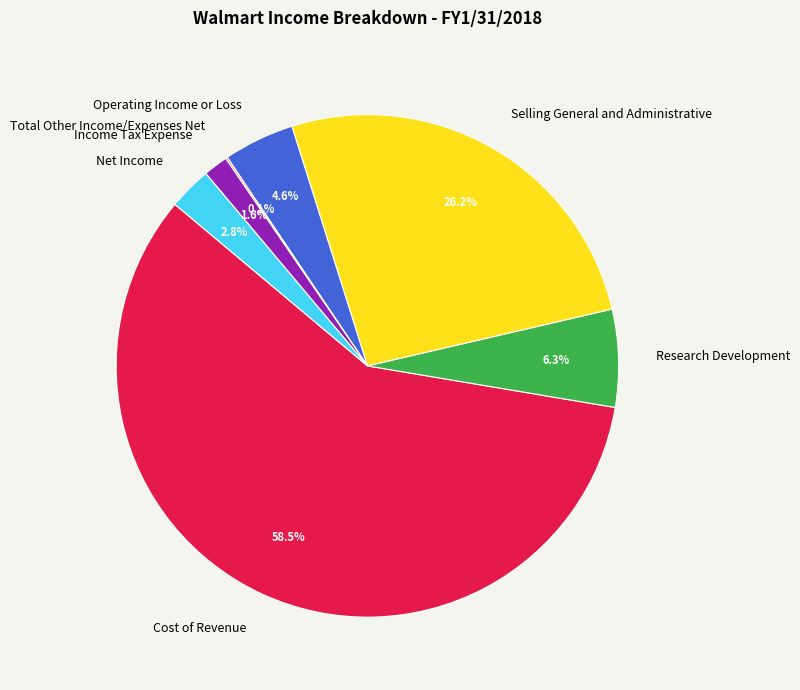

Which slice represents more than half of the pie?

Cost of Revenue